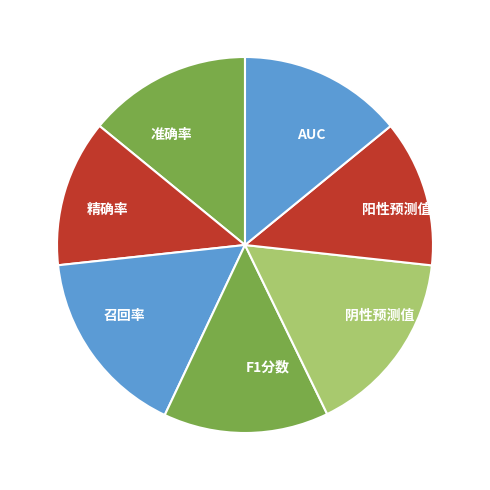

Is it true that 阳性预测值 is 13% of the pie?

True